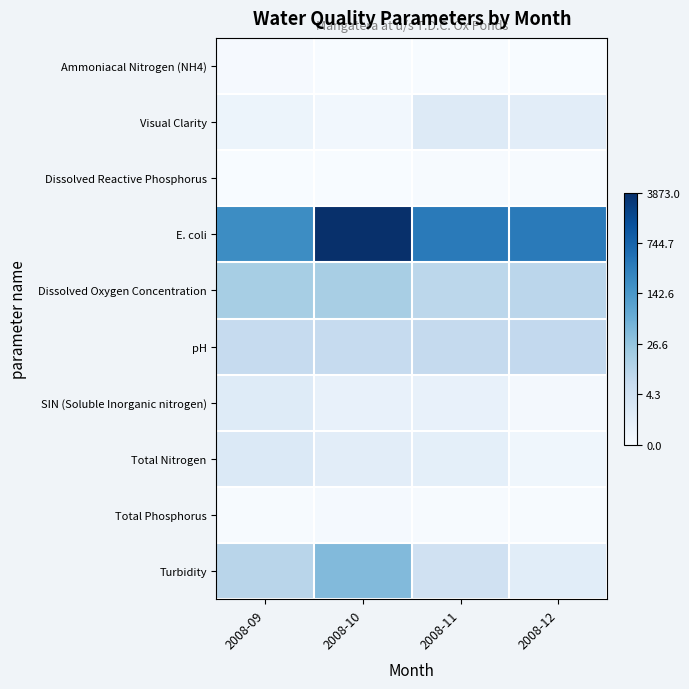

Reading left to right, extract all data points from this chart.

Ammoniacal Nitrogen (NH4): 2008-09=0.1	2008-10=0.0	2008-11=0.0	2008-12=0.0
Visual Clarity: 2008-09=0.5	2008-10=0.3	2008-11=1.1	2008-12=0.9
Dissolved Reactive Phosphorus: 2008-09=0.0	2008-10=0.0	2008-11=0.1	2008-12=0.1
E. coli: 2008-09=5.3	2008-10=8.3	2008-11=5.9	2008-12=5.9
Dissolved Oxygen Concentration: 2008-09=2.9	2008-10=2.8	2008-11=2.3	2008-12=2.4
pH: 2008-09=2.1	2008-10=2.1	2008-11=2.1	2008-12=2.2
SIN (Soluble Inorganic nitrogen): 2008-09=1.0	2008-10=0.6	2008-11=0.6	2008-12=0.2
Total Nitrogen: 2008-09=1.2	2008-10=0.9	2008-11=0.8	2008-12=0.3
Total Phosphorus: 2008-09=0.1	2008-10=0.1	2008-11=0.1	2008-12=0.1
Turbidity: 2008-09=2.4	2008-10=3.7	2008-11=1.7	2008-12=0.9